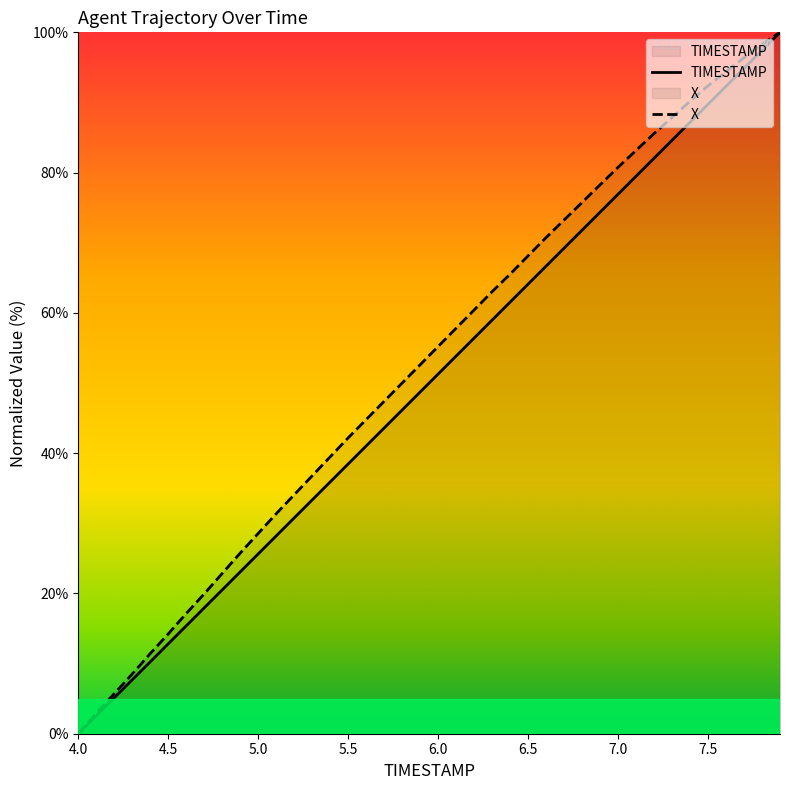

At how many categories does at least one series exceed 97?

2